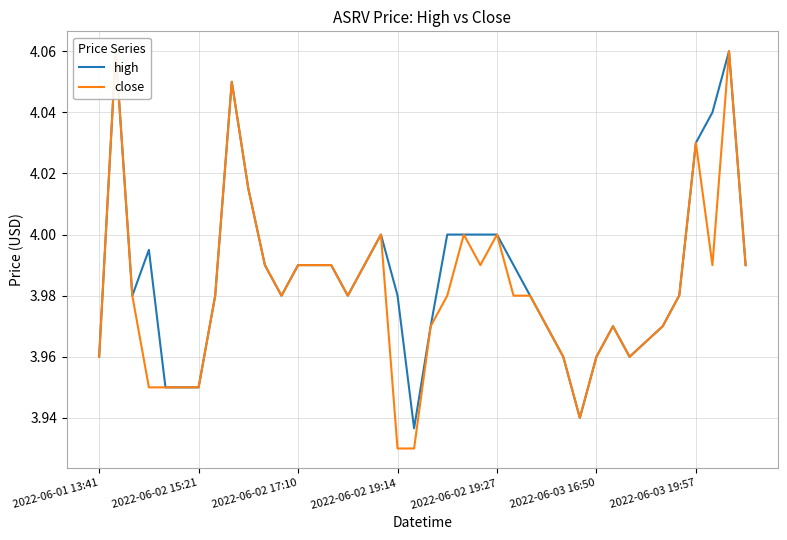

The high series shows 7.0 at 16. True or false?

False